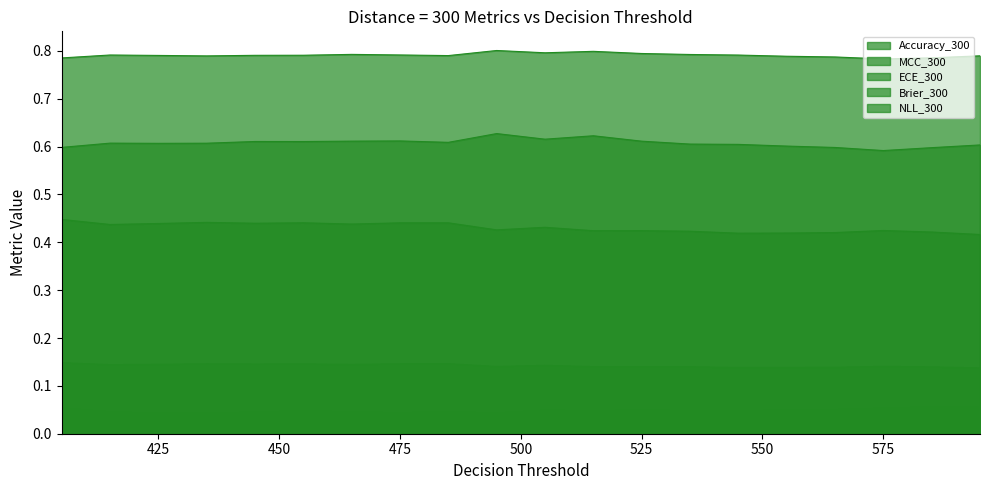

What is the highest value of the MCC_300 series?

0.6